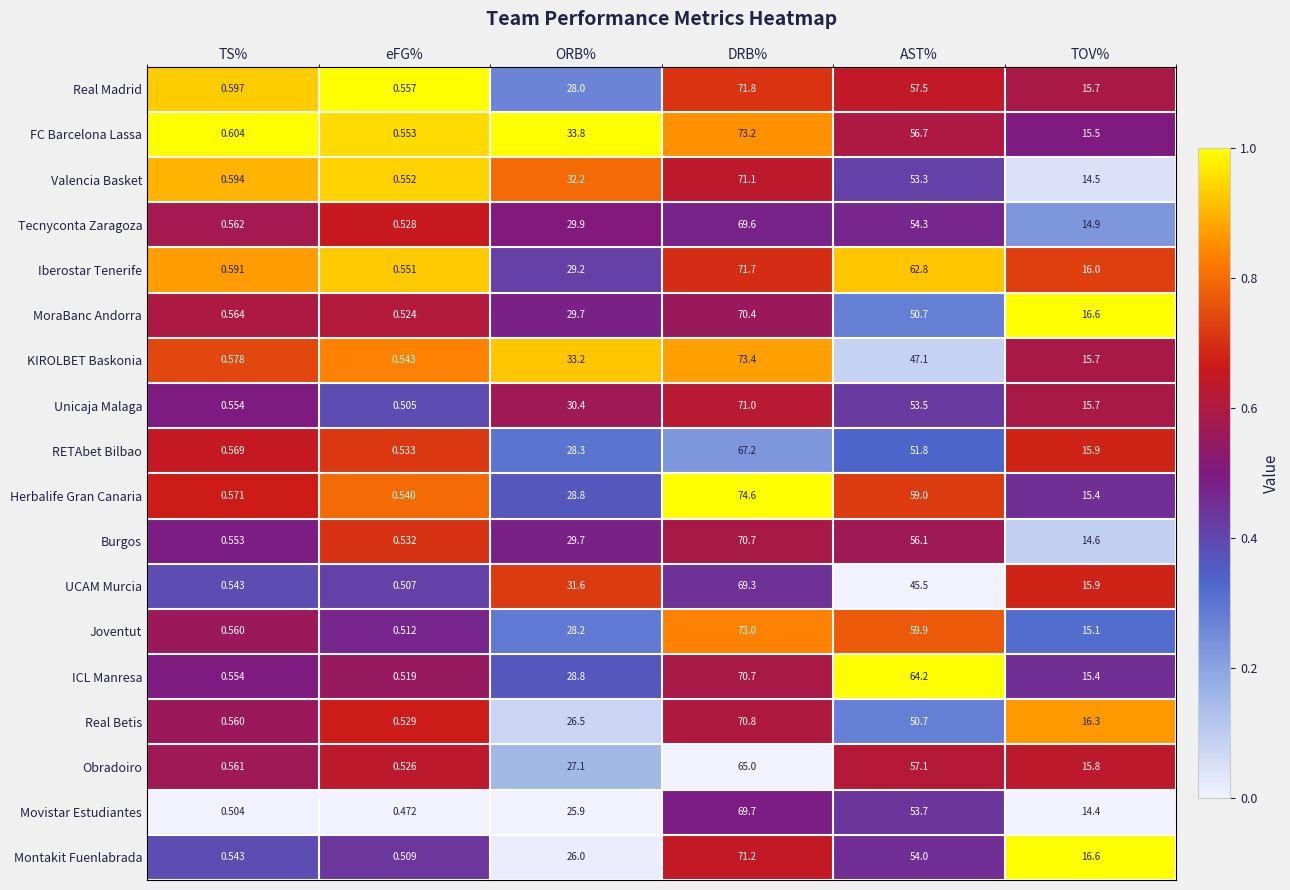

Which series has the widest spread of values?

Herbalife Gran Canaria